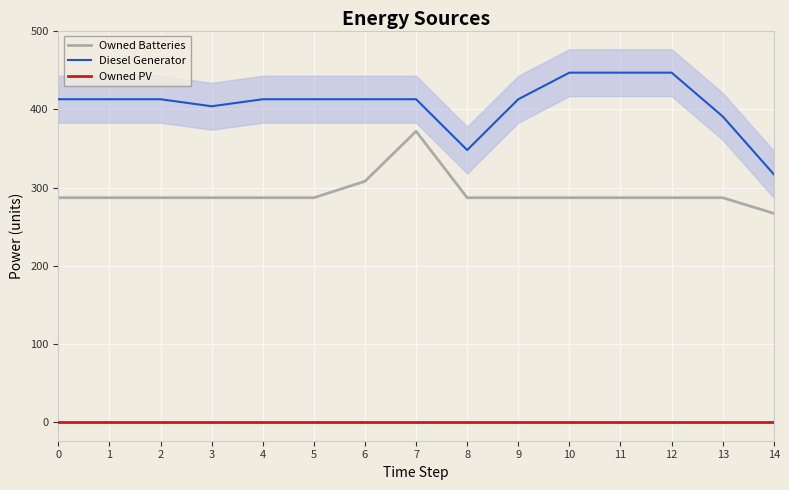

What is the maximum value shown in the chart?

447